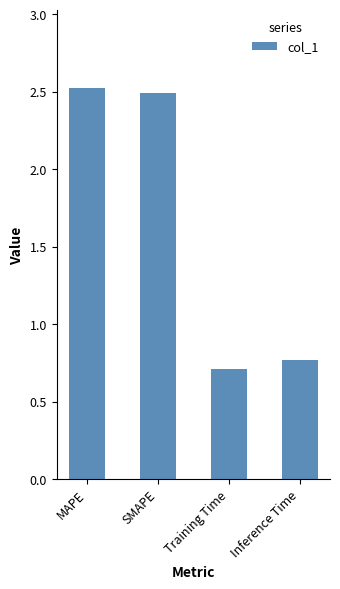

List the labels in order of value, smallest first.

Training Time, Inference Time, SMAPE, MAPE